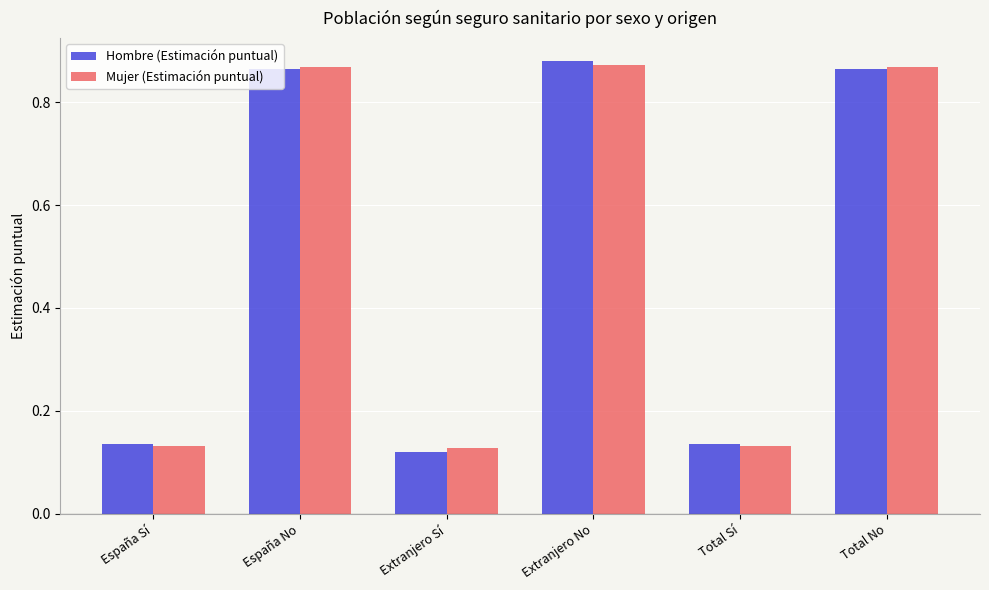

Between Extranjero Sí and Total No, which series saw the biggest shift?

Hombre (Estimación puntual)